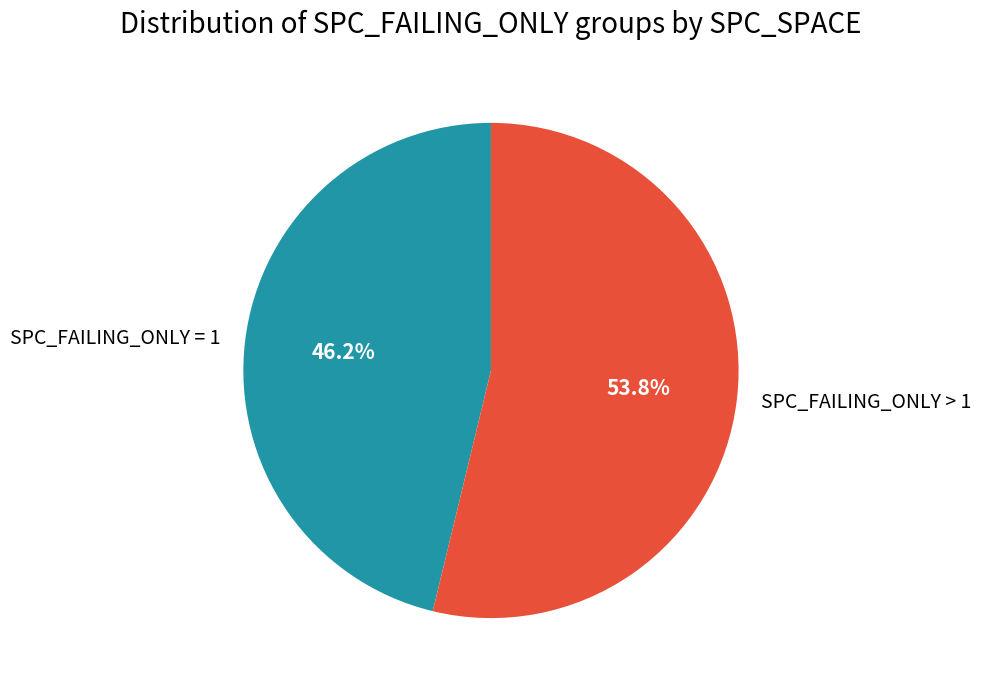

To the nearest percent, what is the average slice percentage?

50%